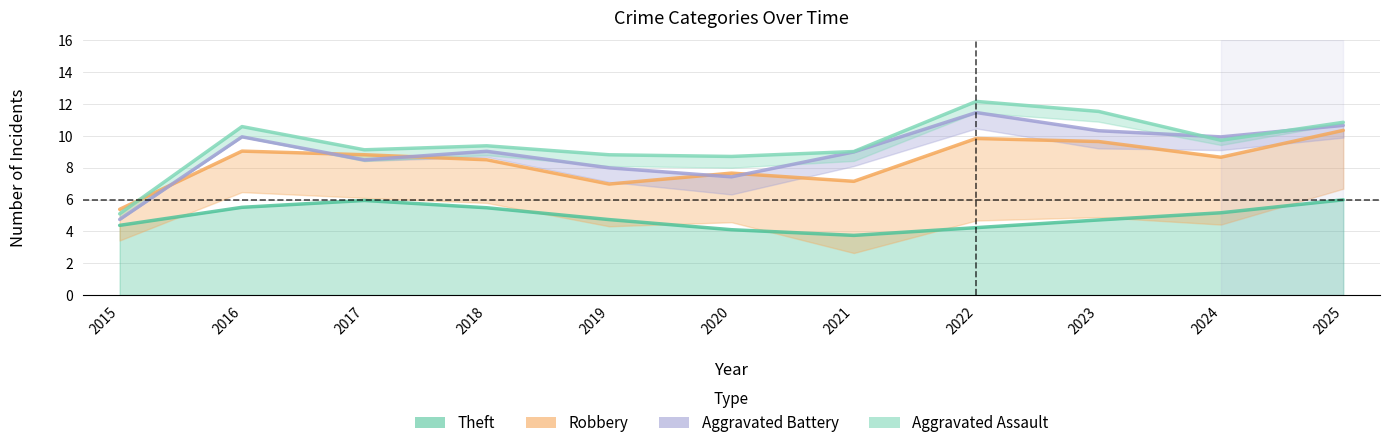

Count the number of categories in the chart.

11